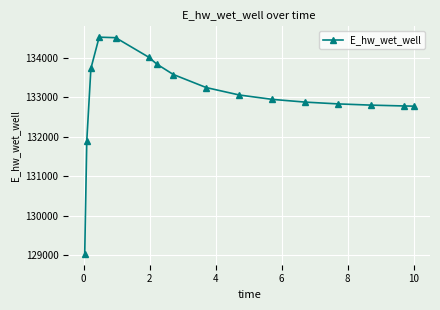

Is this an area chart (filled region under the line)?

No